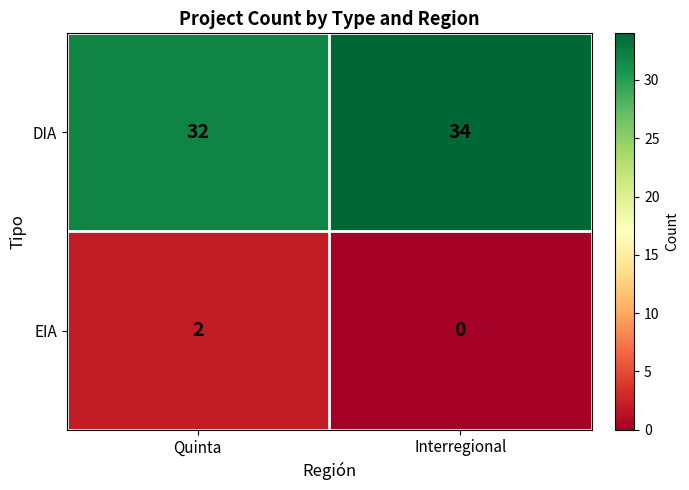

At Quinta, list the series in order from smallest to largest.

EIA, DIA